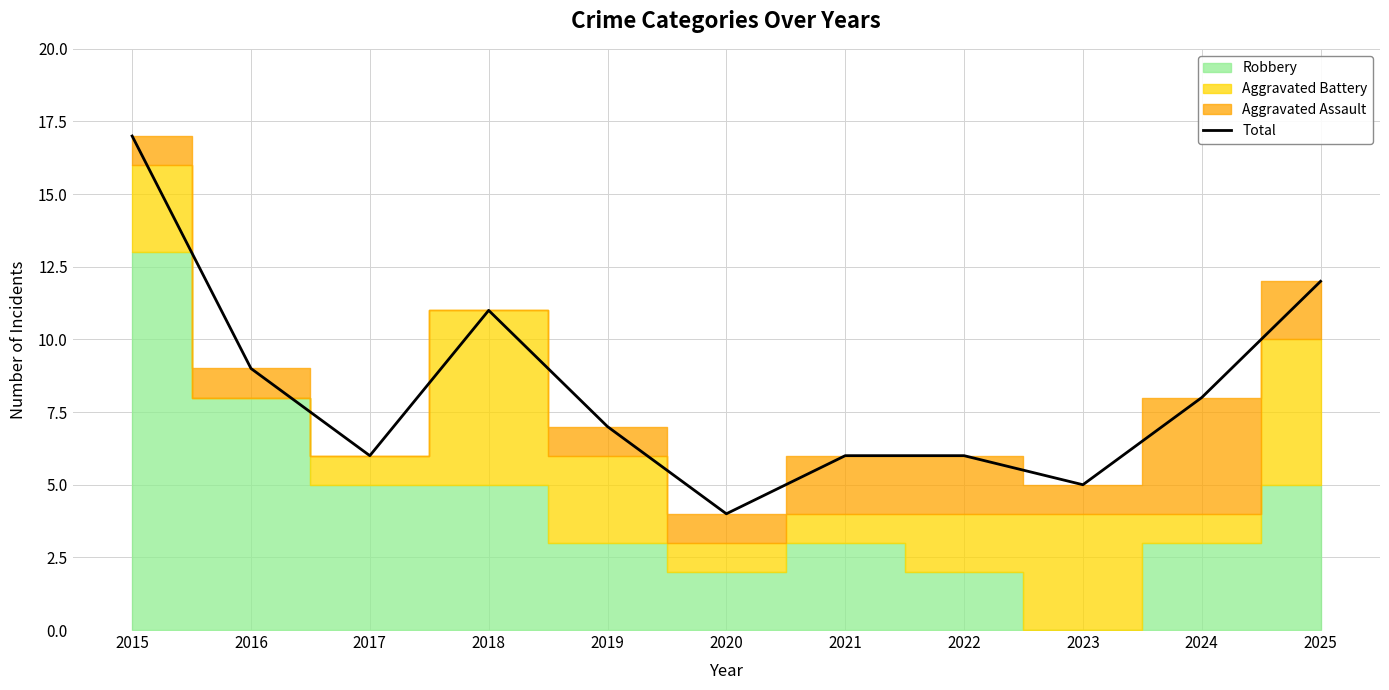

Which has a higher value, 2015 or 2023?

2015